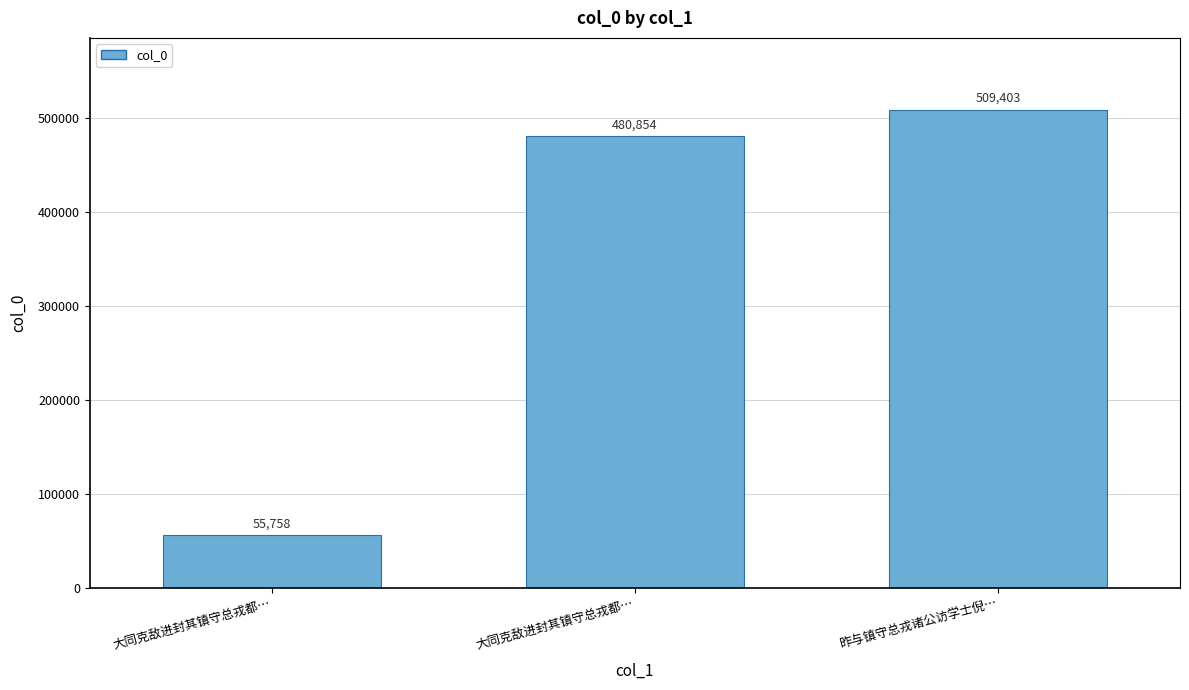

What is the smallest value displayed?

55758